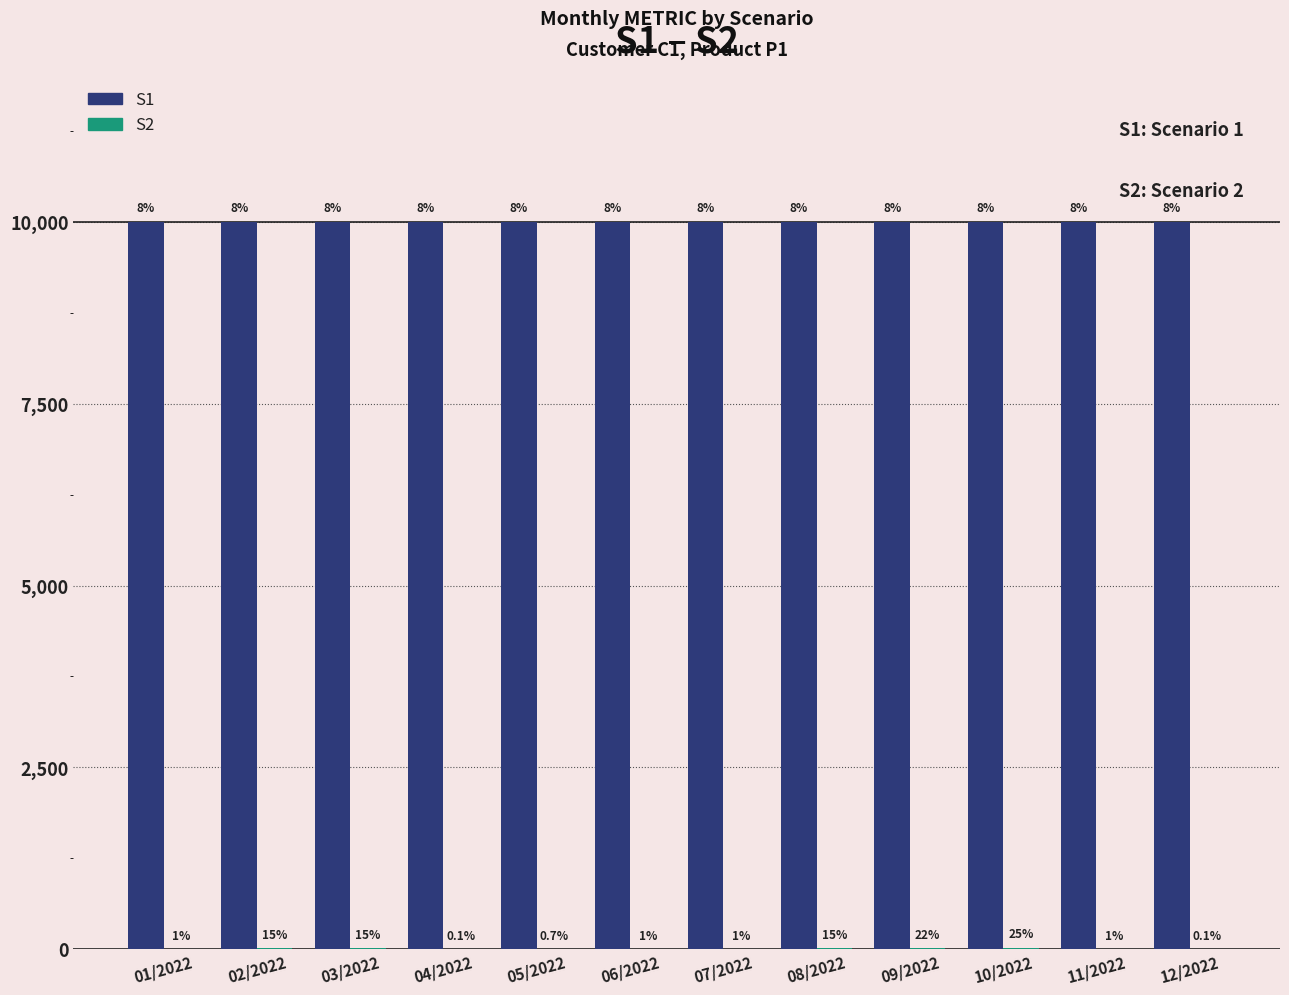

At which category does the chart reach its peak across all series?

01/2022